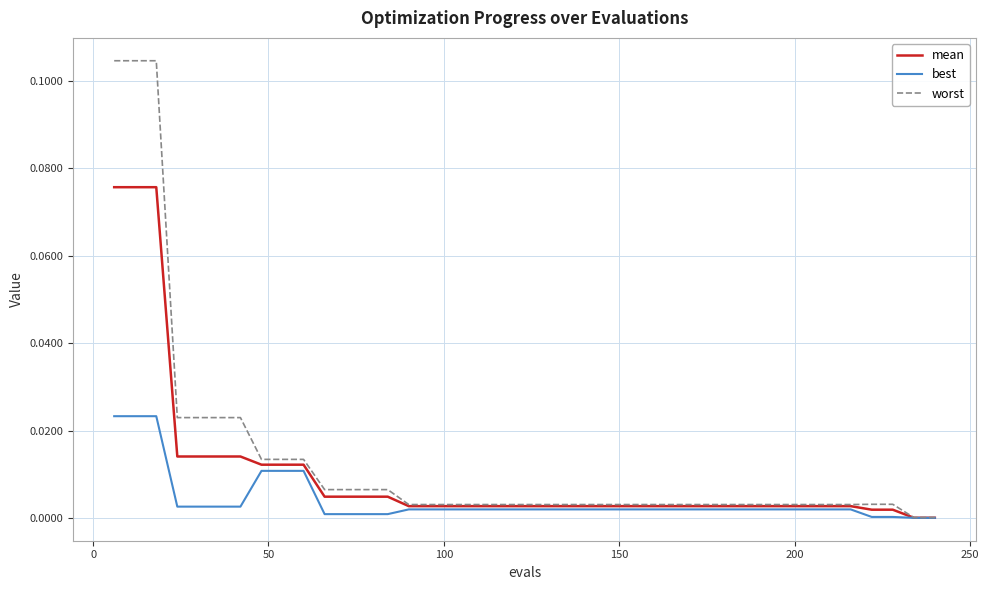

Which series has the largest range (max minus min)?

worst